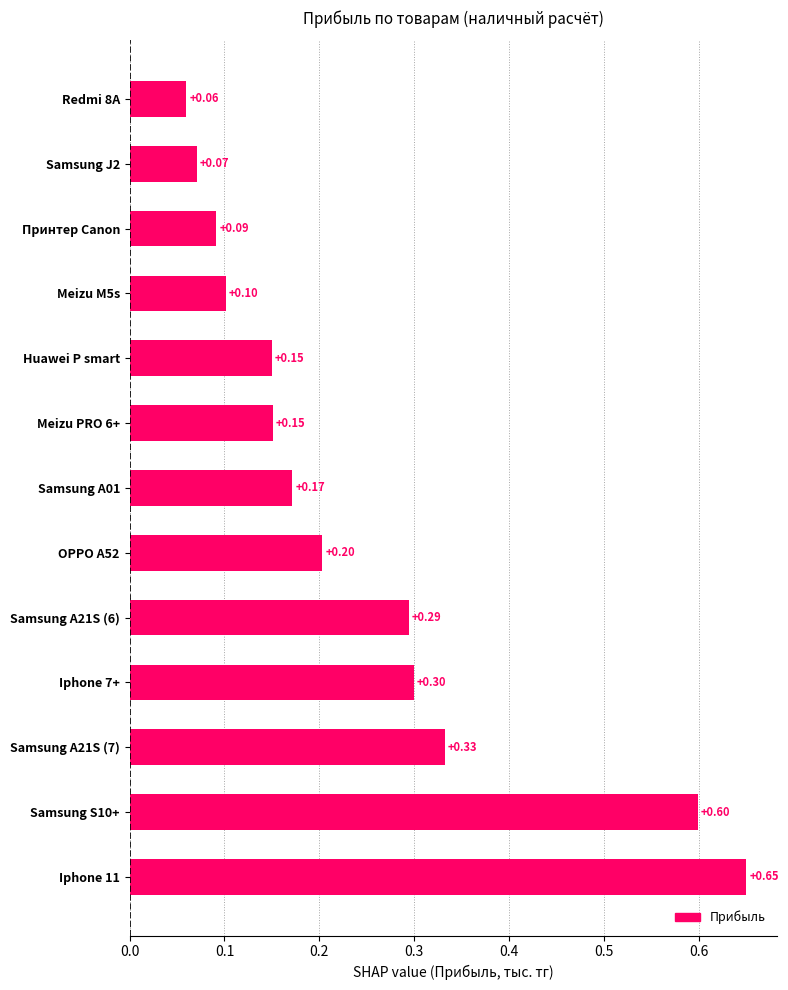

What is the sum of the values at Iphone 7+ and Samsung A21S (7)?

0.6